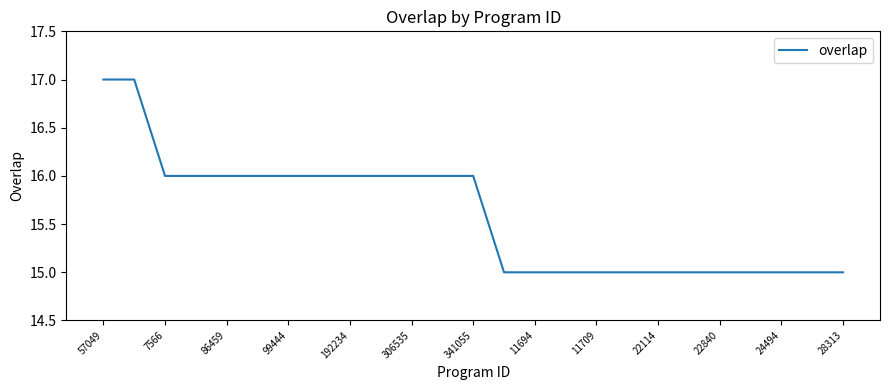

What is the minimum value shown in the chart?

15